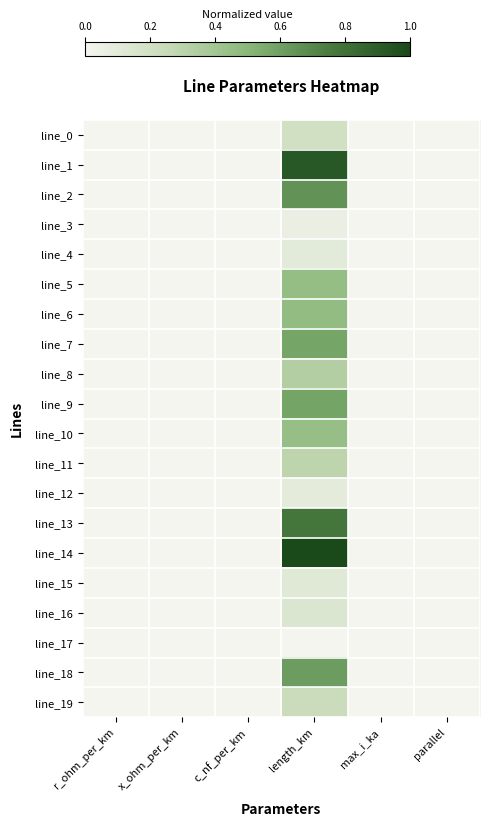

Reading right to left, list all the values displayed in this chart.

line_0: parallel=0.0	max_i_ka=0.0	length_km=0.2	c_nf_per_km=0.0	x_ohm_per_km=0.0	r_ohm_per_km=0.0
line_1: parallel=0.0	max_i_ka=0.0	length_km=0.9	c_nf_per_km=0.0	x_ohm_per_km=0.0	r_ohm_per_km=0.0
line_2: parallel=0.0	max_i_ka=0.0	length_km=0.7	c_nf_per_km=0.0	x_ohm_per_km=0.0	r_ohm_per_km=0.0
line_3: parallel=0.0	max_i_ka=0.0	length_km=0.1	c_nf_per_km=0.0	x_ohm_per_km=0.0	r_ohm_per_km=0.0
line_4: parallel=0.0	max_i_ka=0.0	length_km=0.1	c_nf_per_km=0.0	x_ohm_per_km=0.0	r_ohm_per_km=0.0
line_5: parallel=0.0	max_i_ka=0.0	length_km=0.5	c_nf_per_km=0.0	x_ohm_per_km=0.0	r_ohm_per_km=0.0
line_6: parallel=0.0	max_i_ka=0.0	length_km=0.5	c_nf_per_km=0.0	x_ohm_per_km=0.0	r_ohm_per_km=0.0
line_7: parallel=0.0	max_i_ka=0.0	length_km=0.6	c_nf_per_km=0.0	x_ohm_per_km=0.0	r_ohm_per_km=0.0
line_8: parallel=0.0	max_i_ka=0.0	length_km=0.3	c_nf_per_km=0.0	x_ohm_per_km=0.0	r_ohm_per_km=0.0
line_9: parallel=0.0	max_i_ka=0.0	length_km=0.6	c_nf_per_km=0.0	x_ohm_per_km=0.0	r_ohm_per_km=0.0
line_10: parallel=0.0	max_i_ka=0.0	length_km=0.5	c_nf_per_km=0.0	x_ohm_per_km=0.0	r_ohm_per_km=0.0
line_11: parallel=0.0	max_i_ka=0.0	length_km=0.3	c_nf_per_km=0.0	x_ohm_per_km=0.0	r_ohm_per_km=0.0
line_12: parallel=0.0	max_i_ka=0.0	length_km=0.1	c_nf_per_km=0.0	x_ohm_per_km=0.0	r_ohm_per_km=0.0
line_13: parallel=0.0	max_i_ka=0.0	length_km=0.8	c_nf_per_km=0.0	x_ohm_per_km=0.0	r_ohm_per_km=0.0
line_14: parallel=0.0	max_i_ka=0.0	length_km=1.0	c_nf_per_km=0.0	x_ohm_per_km=0.0	r_ohm_per_km=0.0
line_15: parallel=0.0	max_i_ka=0.0	length_km=0.1	c_nf_per_km=0.0	x_ohm_per_km=0.0	r_ohm_per_km=0.0
line_16: parallel=0.0	max_i_ka=0.0	length_km=0.1	c_nf_per_km=0.0	x_ohm_per_km=0.0	r_ohm_per_km=0.0
line_17: parallel=0.0	max_i_ka=0.0	length_km=0.0	c_nf_per_km=0.0	x_ohm_per_km=0.0	r_ohm_per_km=0.0
line_18: parallel=0.0	max_i_ka=0.0	length_km=0.6	c_nf_per_km=0.0	x_ohm_per_km=0.0	r_ohm_per_km=0.0
line_19: parallel=0.0	max_i_ka=0.0	length_km=0.2	c_nf_per_km=0.0	x_ohm_per_km=0.0	r_ohm_per_km=0.0